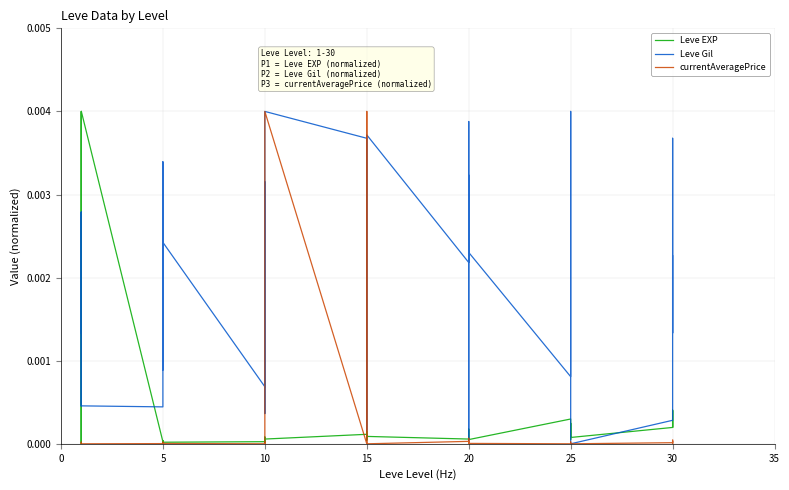

Which series changed the most between 15 and 21?

Leve Gil